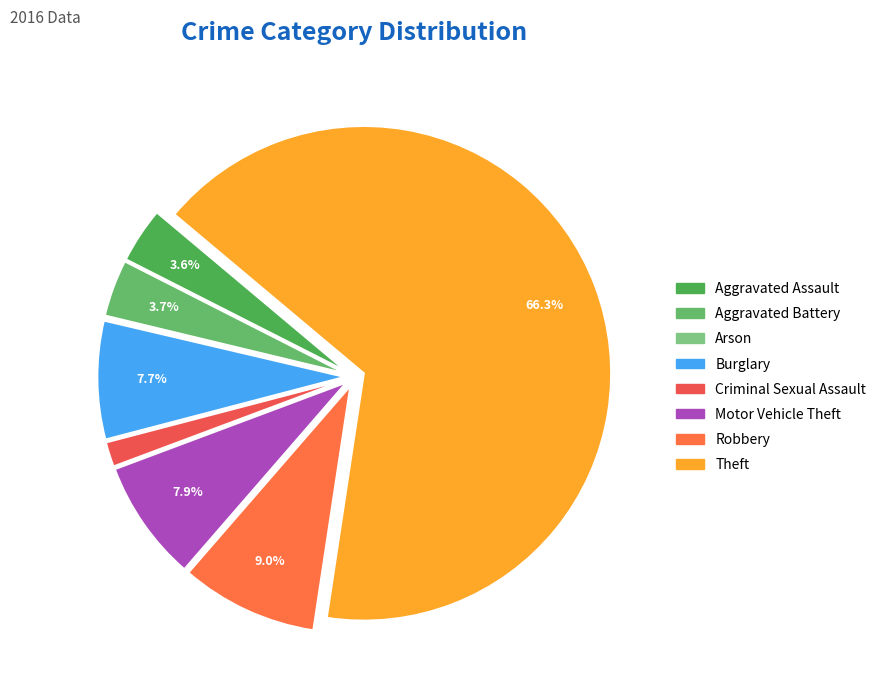

To the nearest percent, what is the average slice percentage?

12%